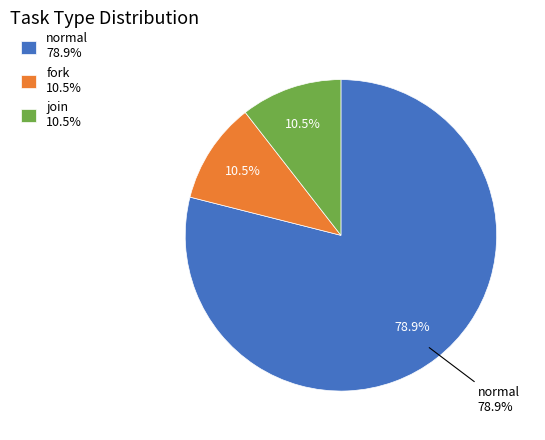

What percentage do join and normal together represent?

89.5%